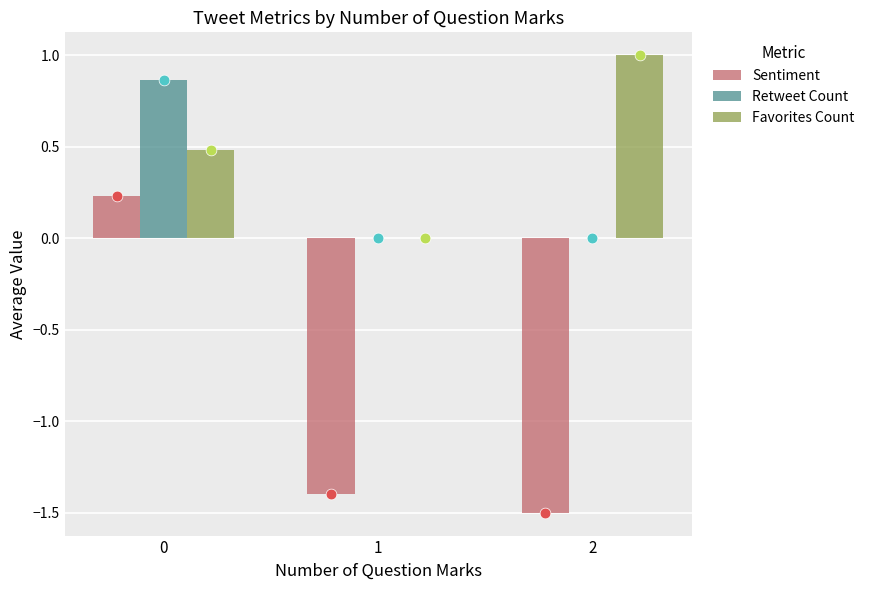

Which series has the largest total across all categories?

Favorites Count